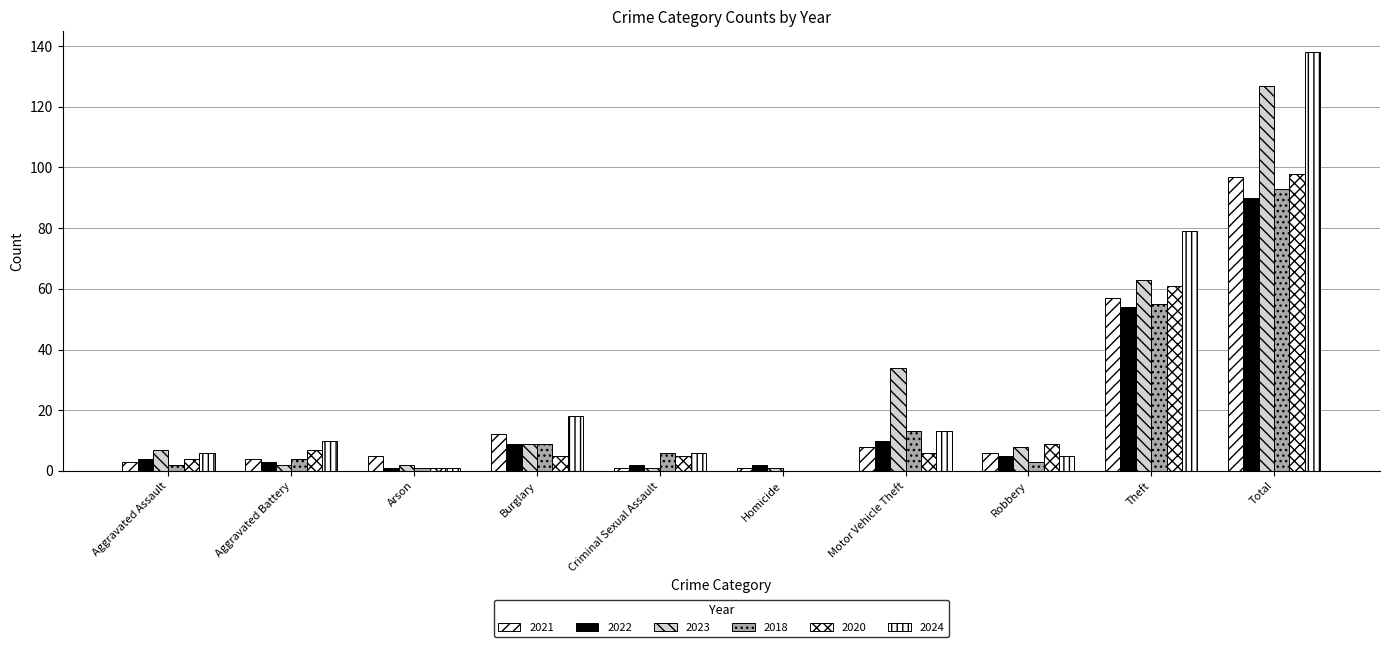

At how many categories does at least one series exceed 90?

1